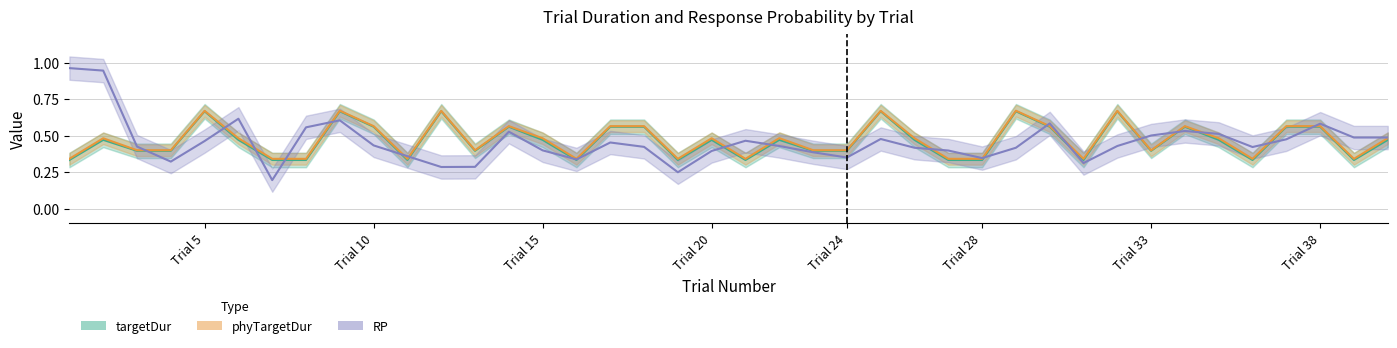

How many interior local valleys does the targetDur series have?

9